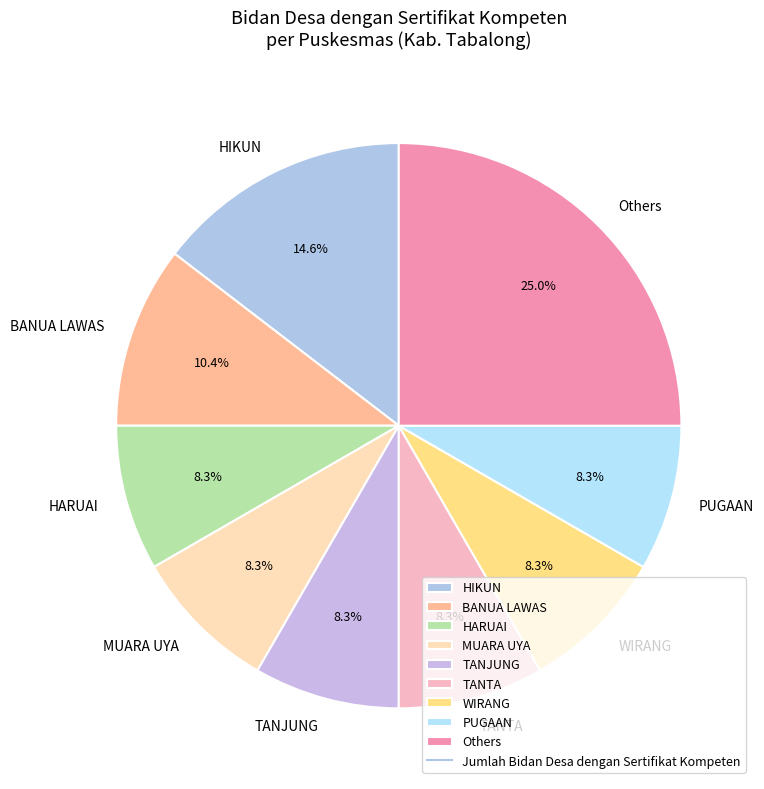

To the nearest percent, what percentage of the pie is TANJUNG?

8%